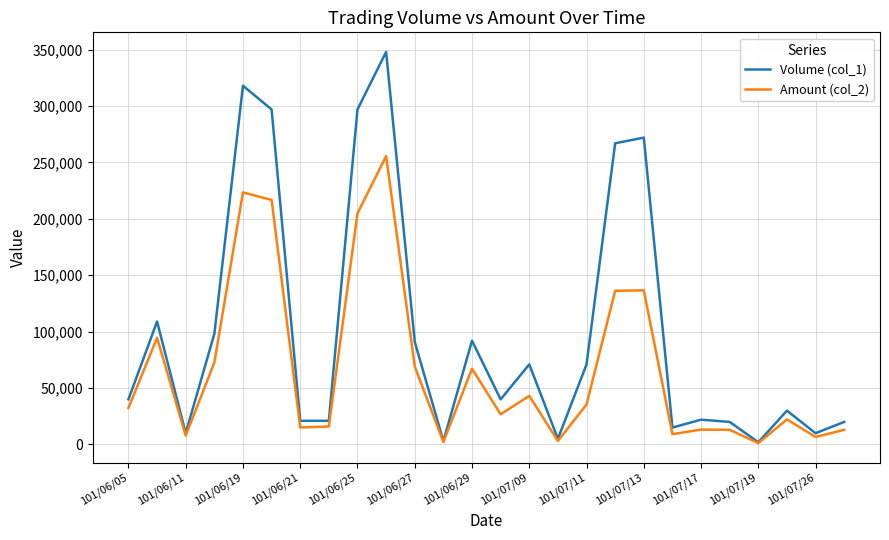

List the series in order of their peak value, highest first.

Volume (col_1), Amount (col_2)